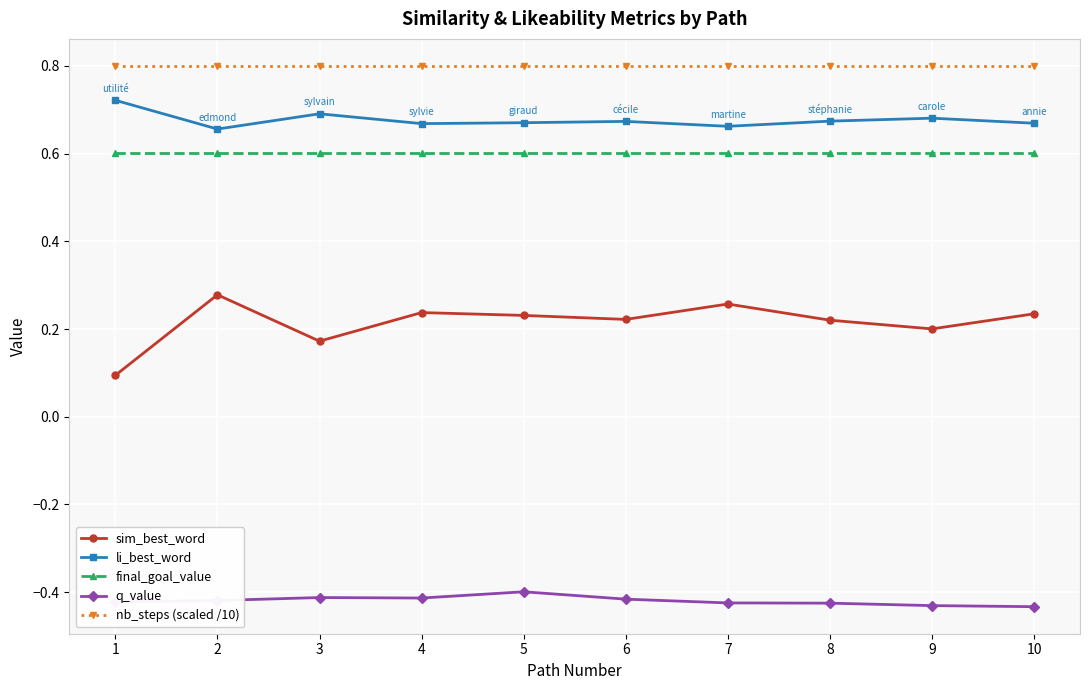

True or false: q_value has more than 0 interior local peaks.

True